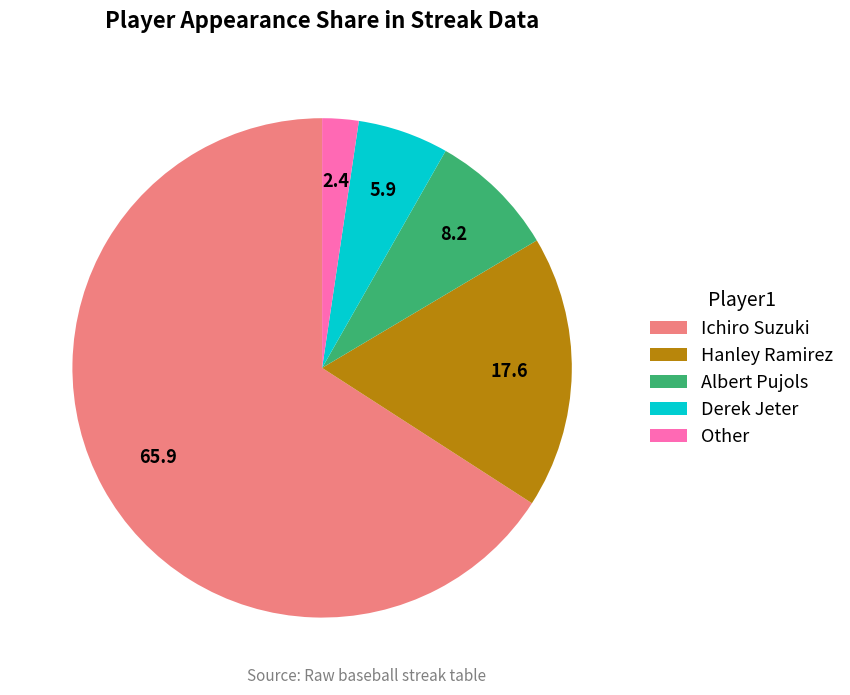

How many slices are in this pie chart?

5